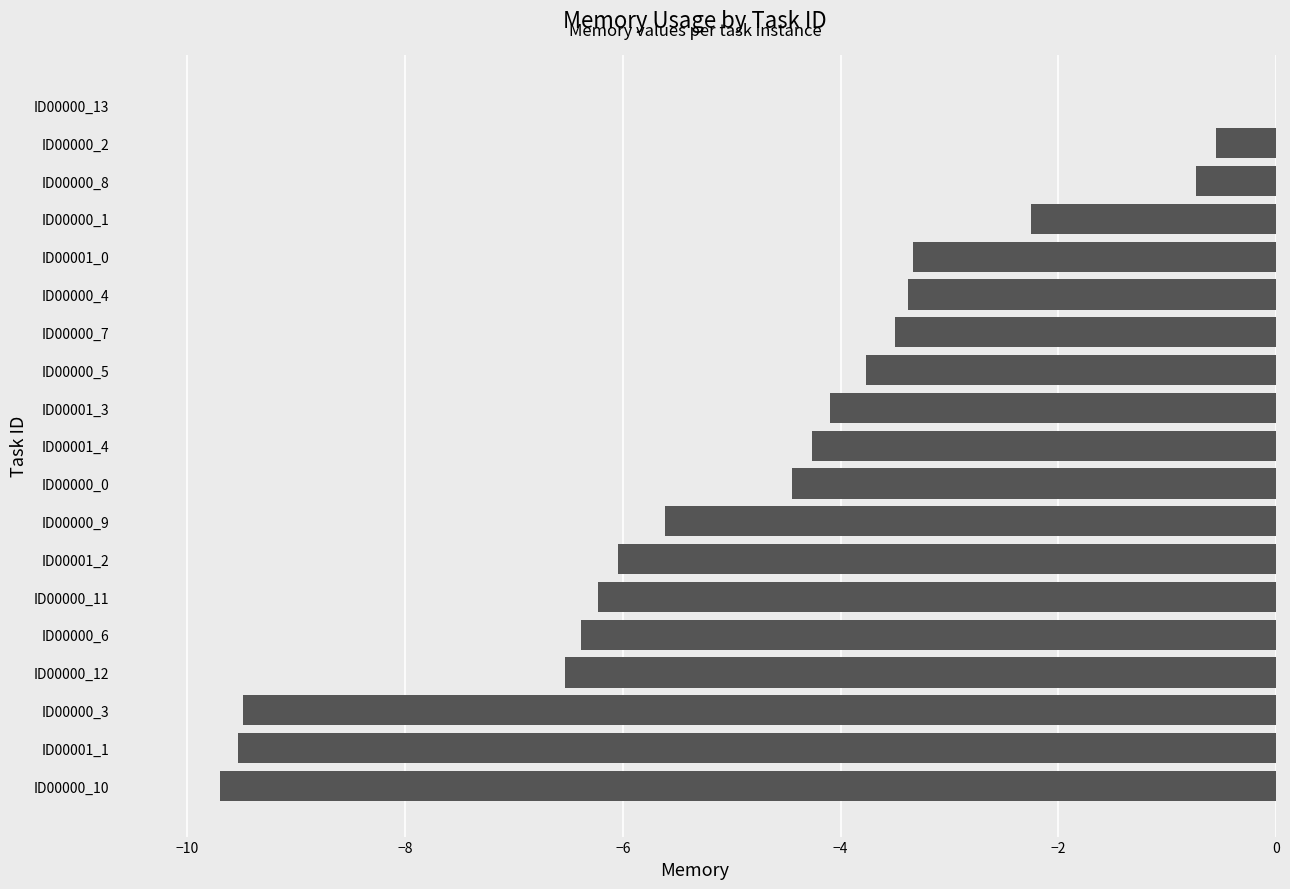

Is it true that the value at ID00000_6 is -10.6?

False